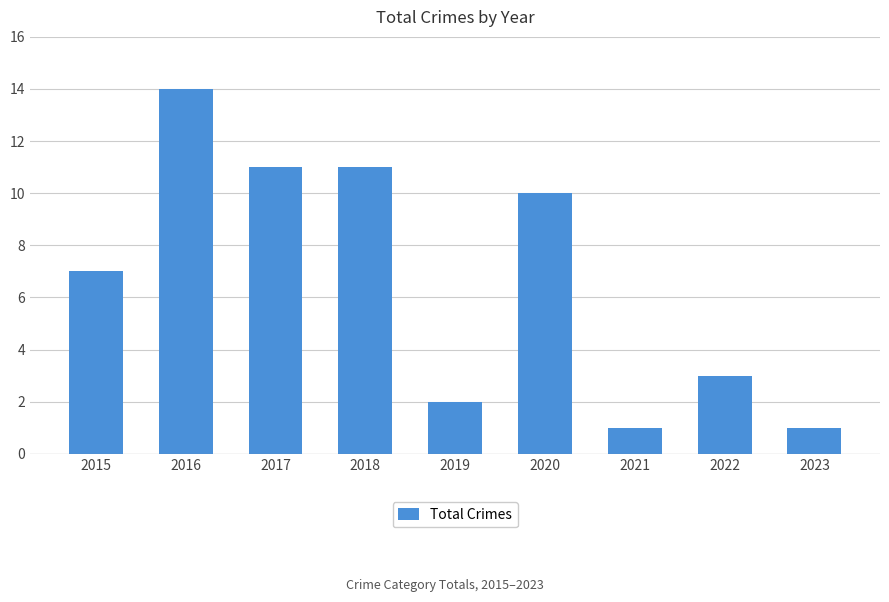

Is it true that the value at 2023 is 1?

True